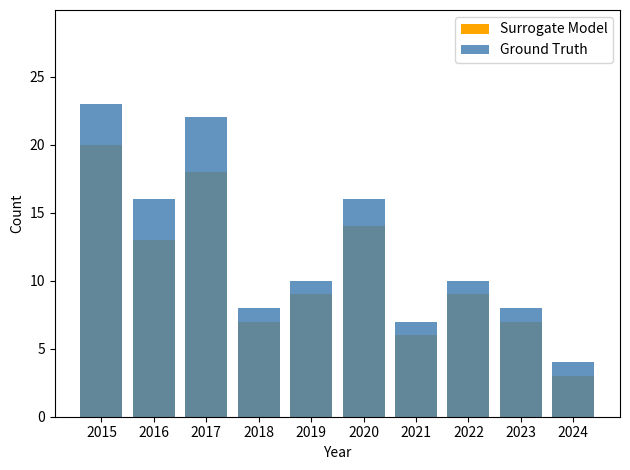

How many data points in Surrogate Model are above 9?

4